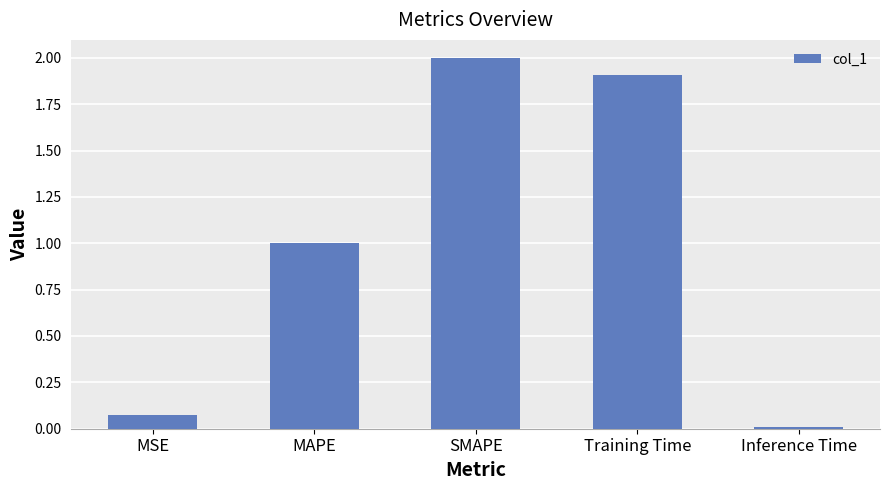

At which category does the chart reach its peak across all series?

SMAPE